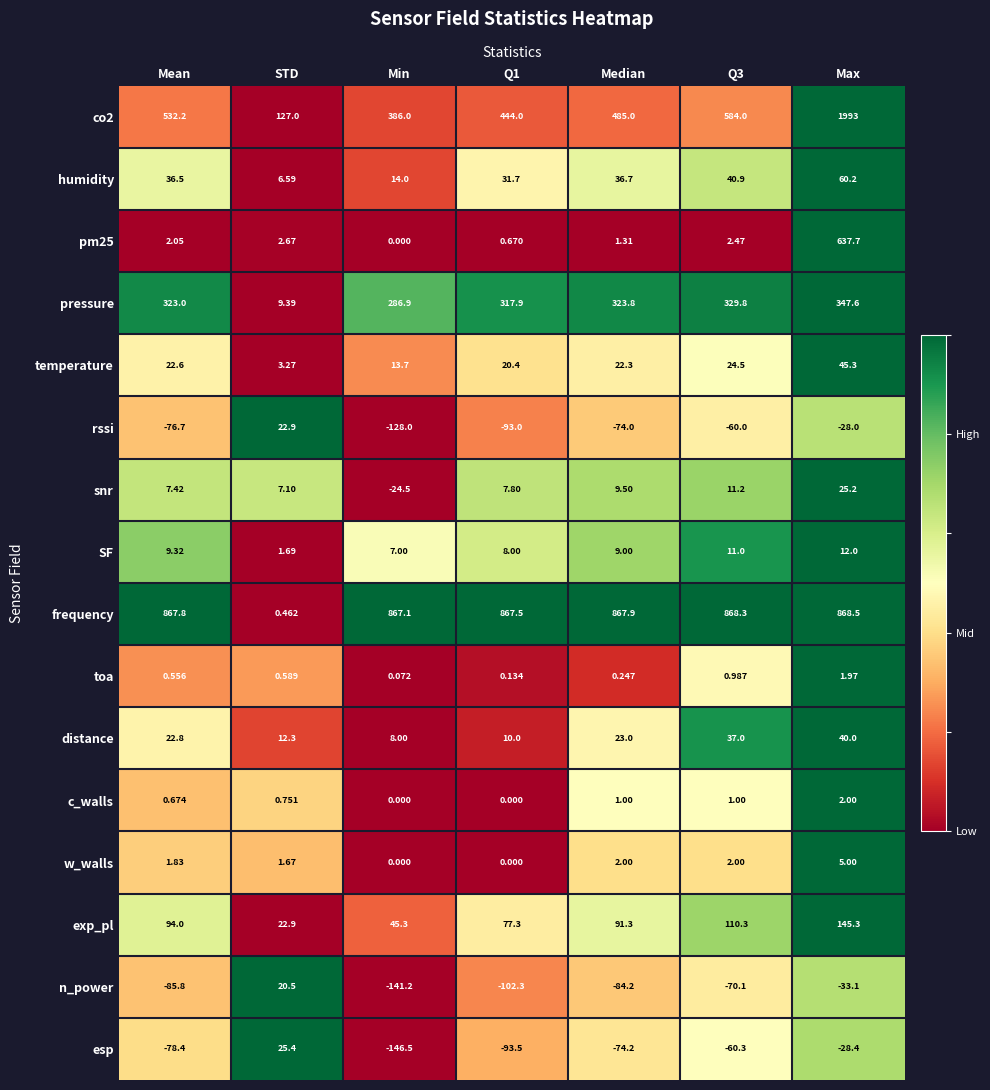

Which series has the largest total across all categories?

frequency